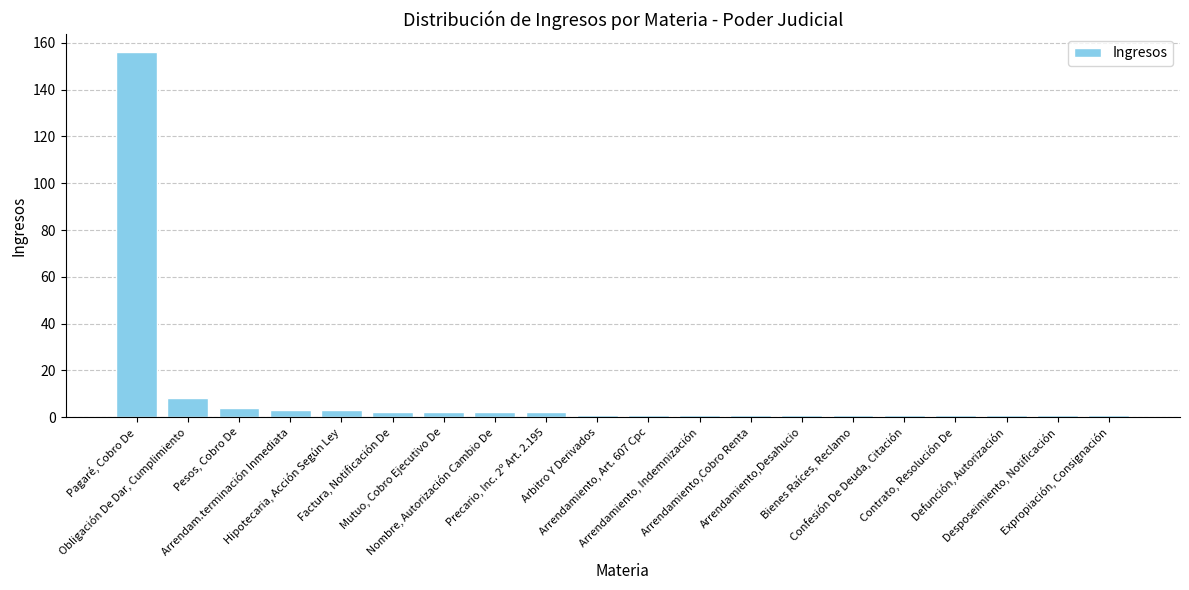

What is the smallest value displayed?

1